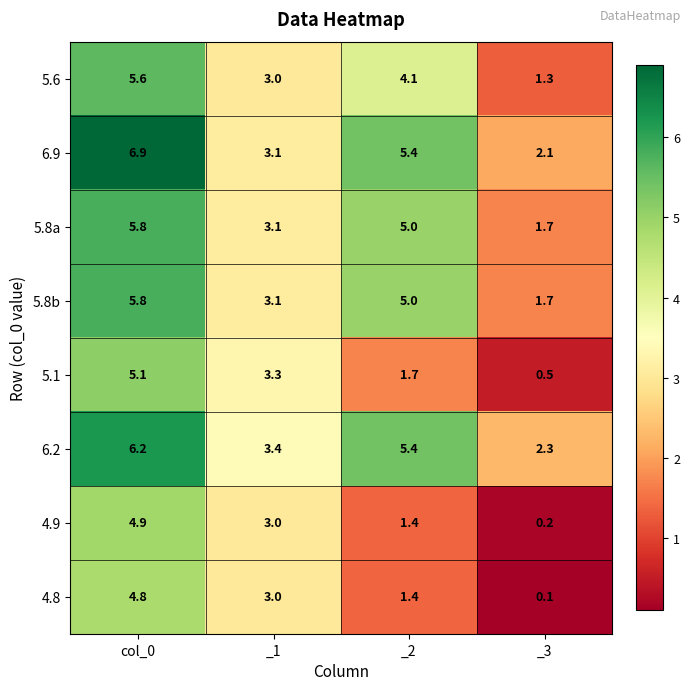

Where is 4.8 nearest to the value 2?

_2